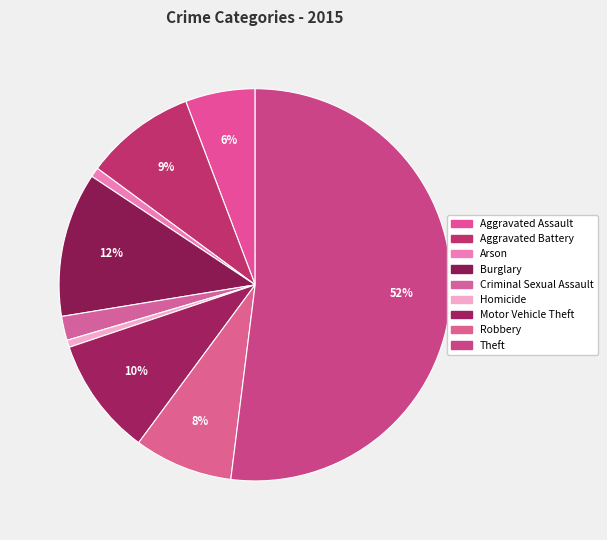

The Arson slice represents 11% of the pie. True or false?

False